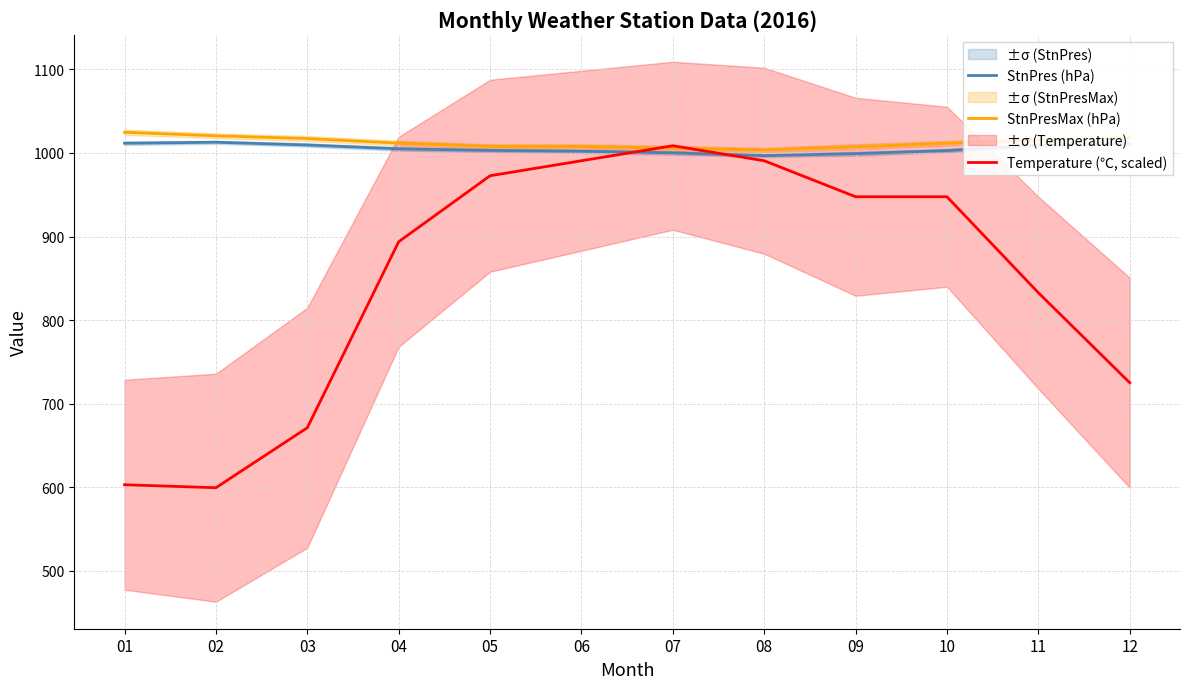

Where is the first local minimum for StnPres (hPa)?

08